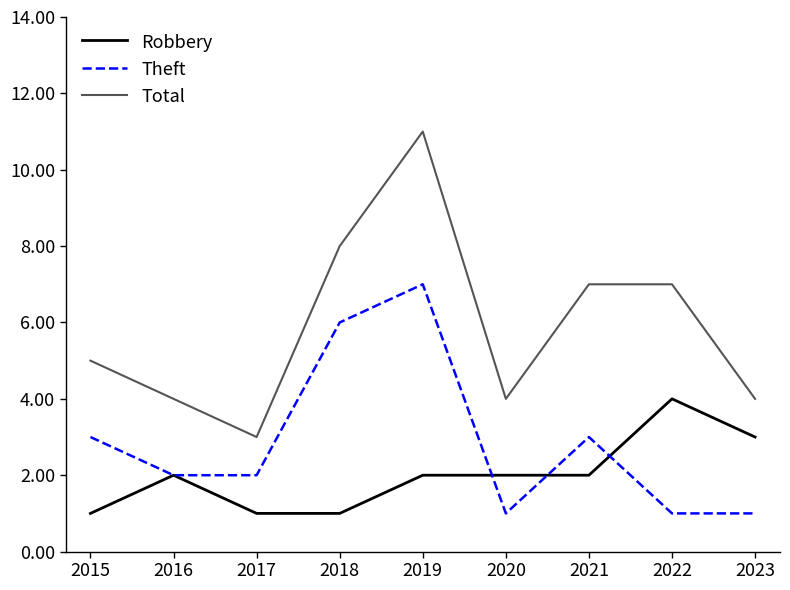

How many series are shown in this chart?

3